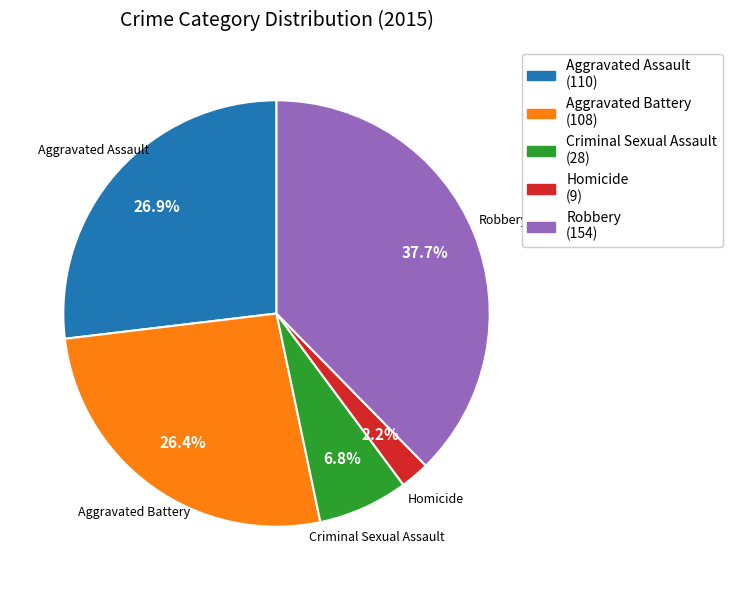

Does Aggravated Assault account for over 50% of the chart?

No